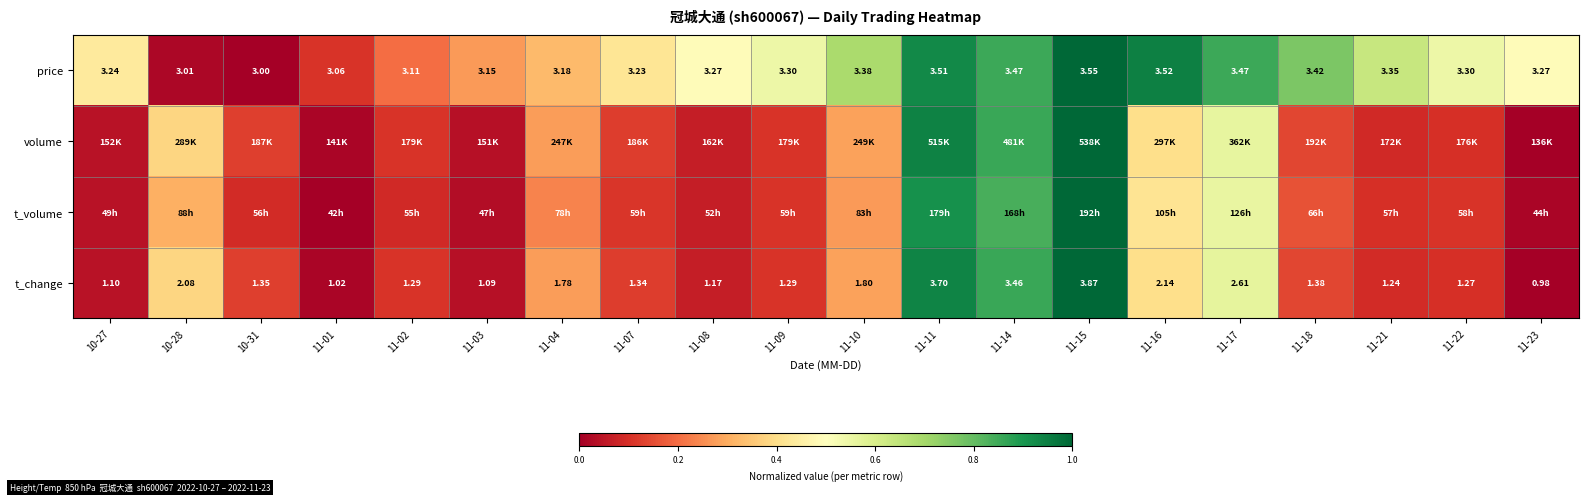

Is the value of t_change at 11-18 greater than the value of price at 11-02?

No